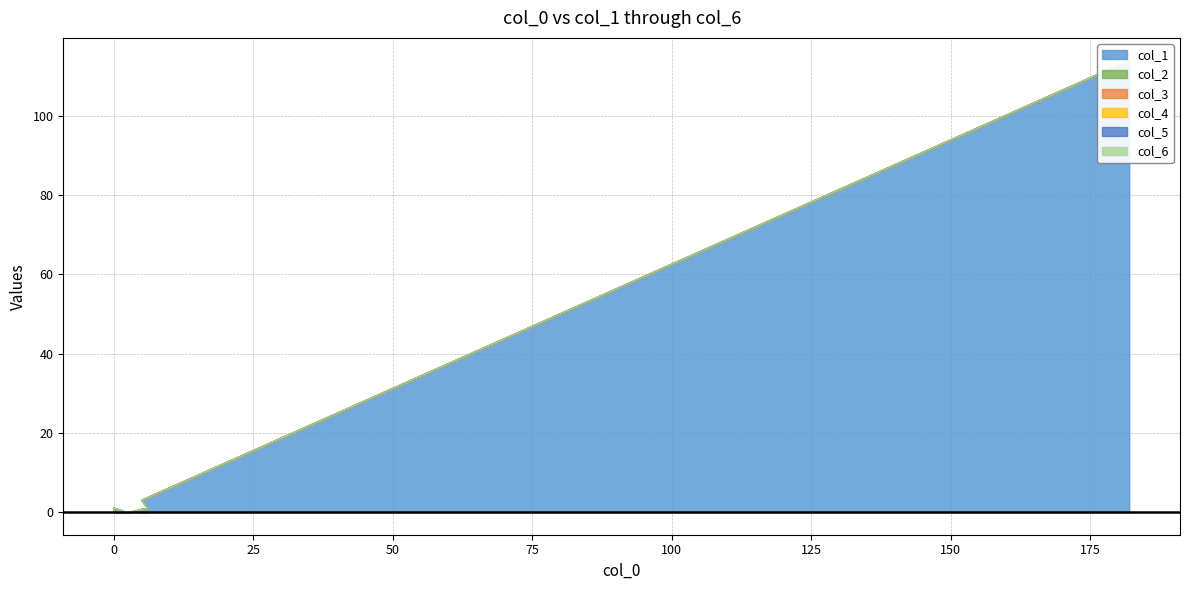

Between 2 and 8, which series saw the biggest shift?

col_1